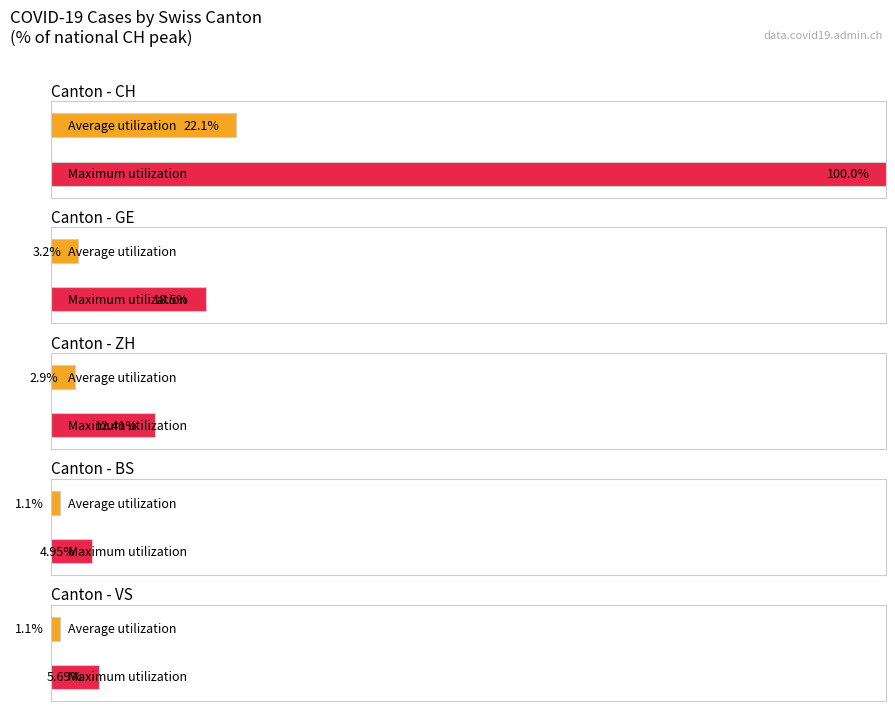

The value of VS at 2020-03-01 is 3. True or false?

False